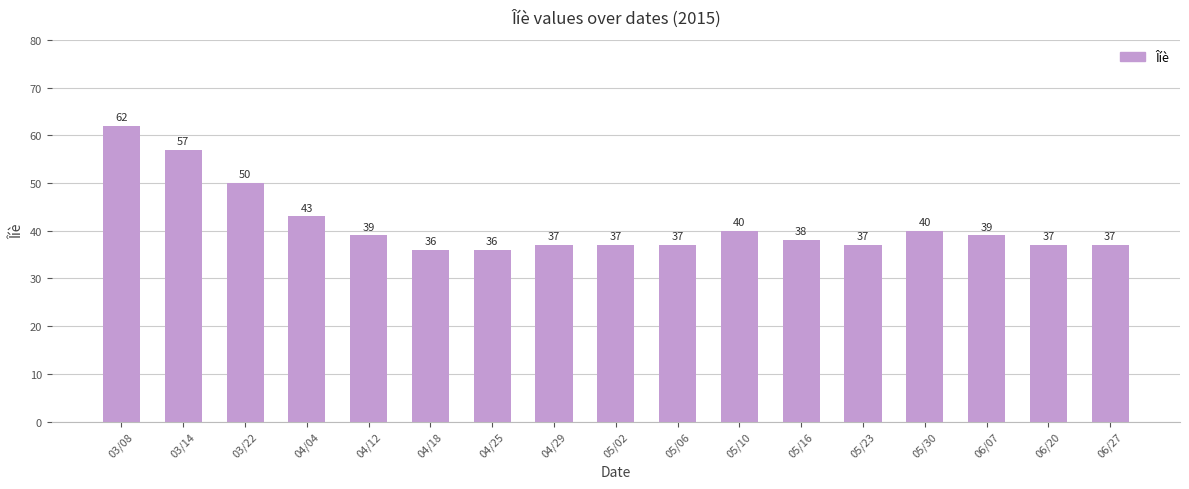

The value at 06/27 is 64. True or false?

False